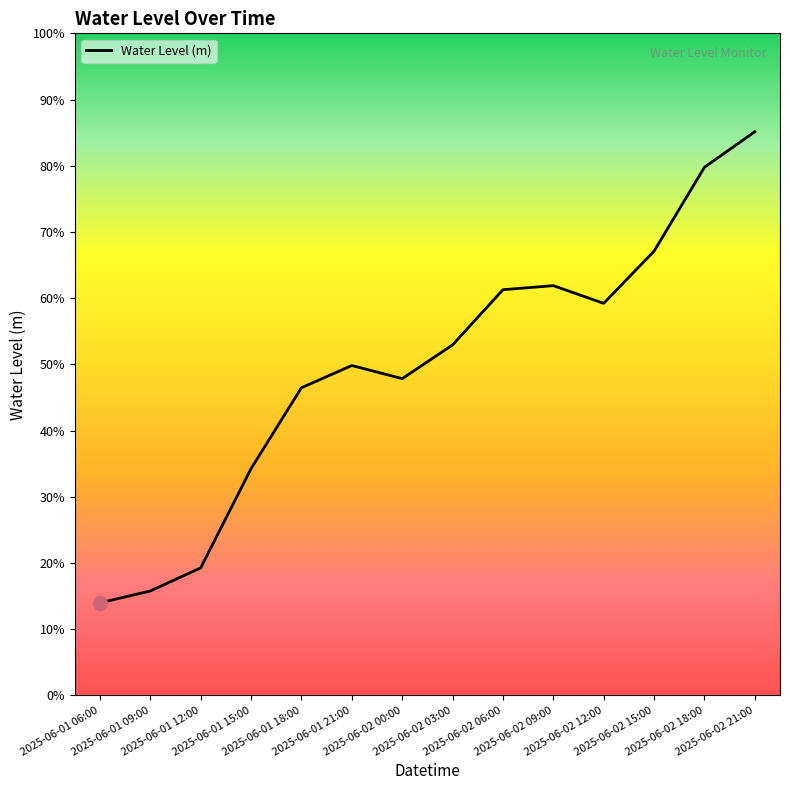

What position from the left is 2025-06-02 06:00?

9